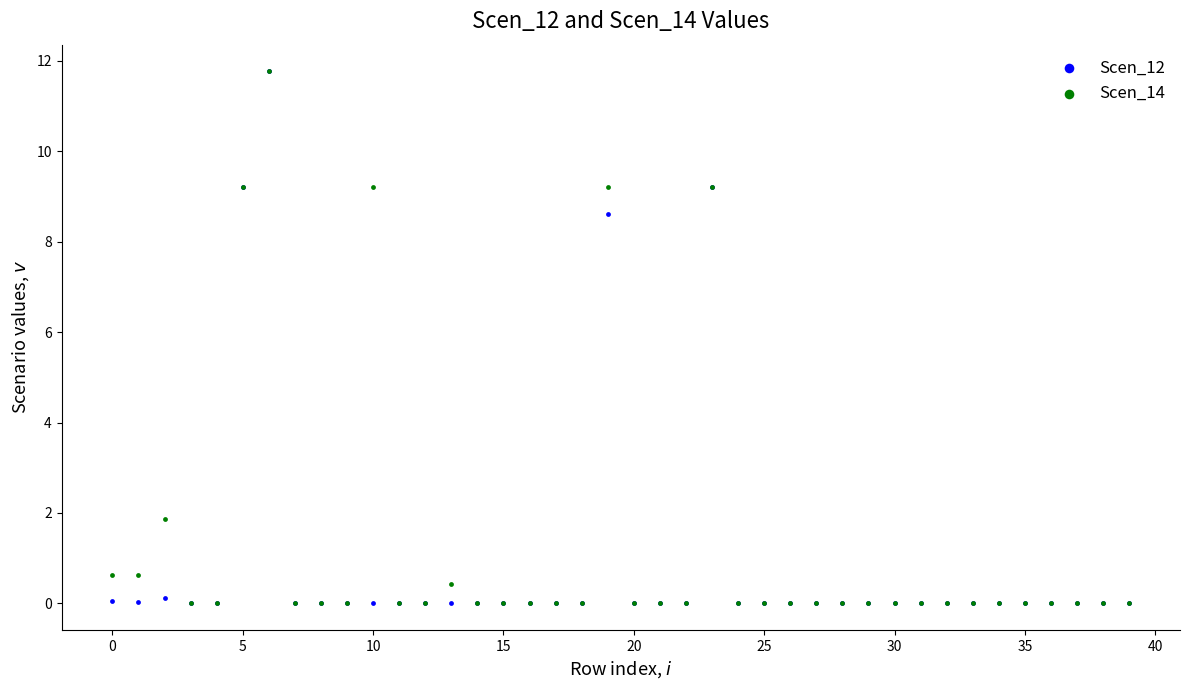

Across all series, what Y value is closest to 5?

1.9